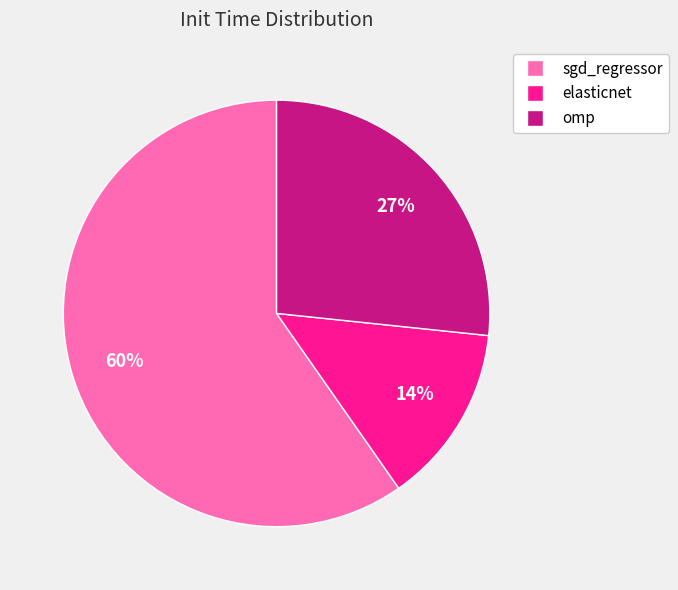

Which slice is the smallest?

elasticnet